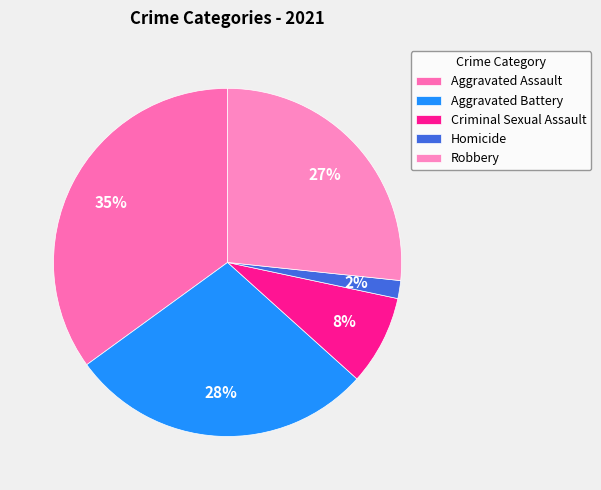

Which slice is the smallest?

Homicide